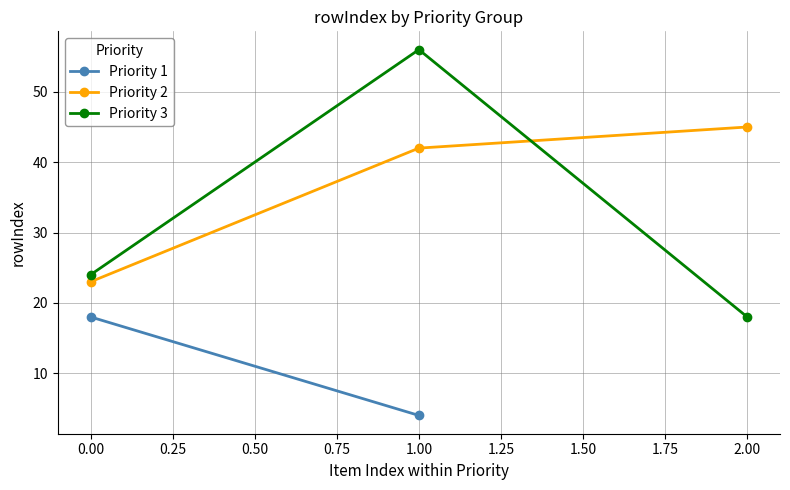

Count the Priority 3 values in the range 18 to 56.

3